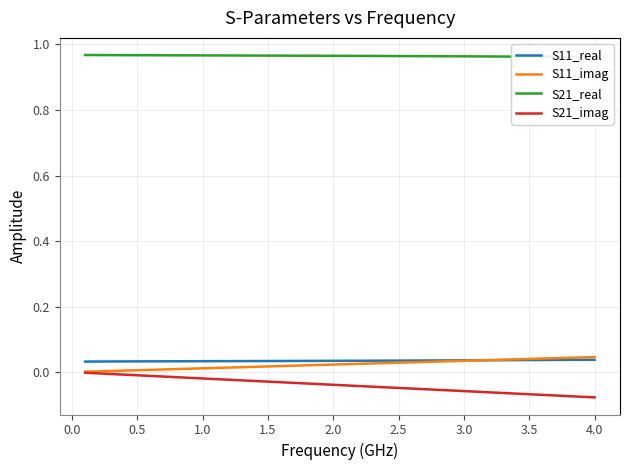

What are all the series names shown in the legend?

S11_real, S11_imag, S21_real, S21_imag